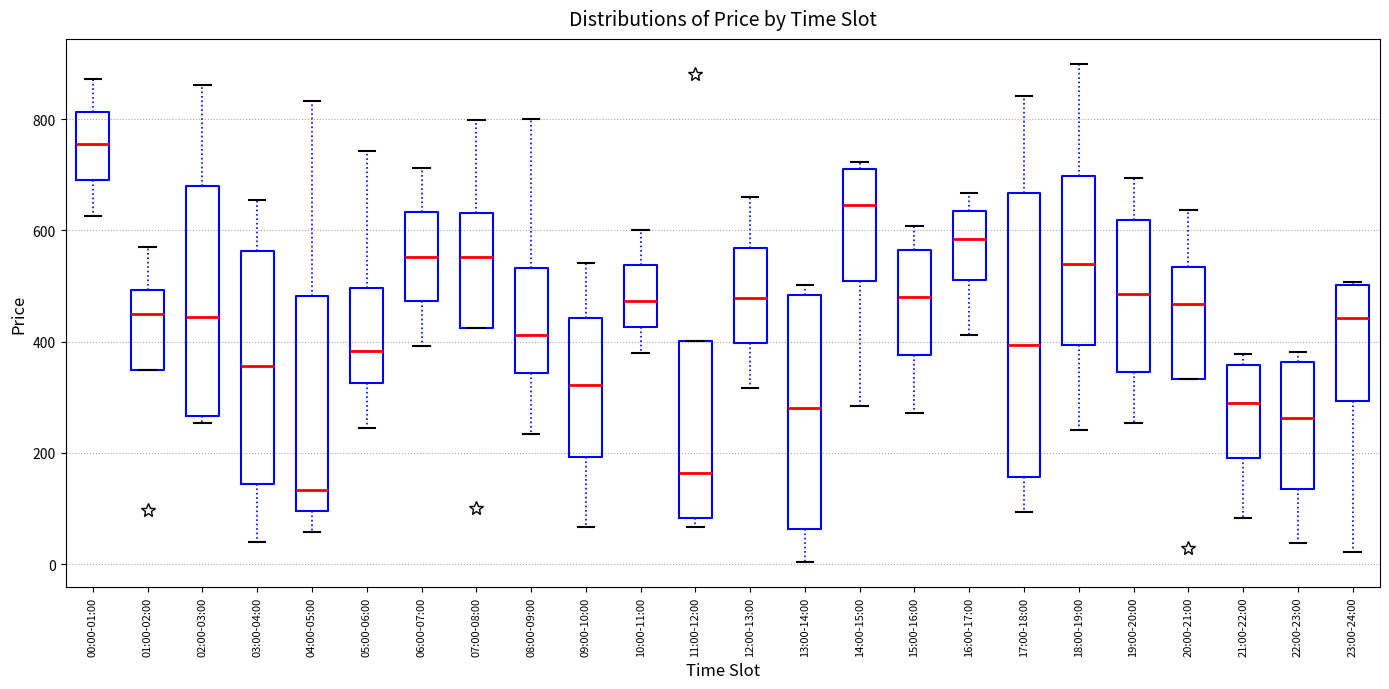

Which box has the lowest median line?

04:00-05:00